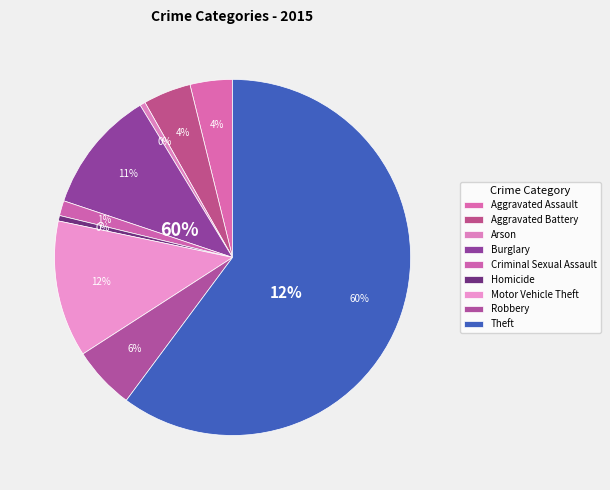

Count the number of slices in the pie.

9